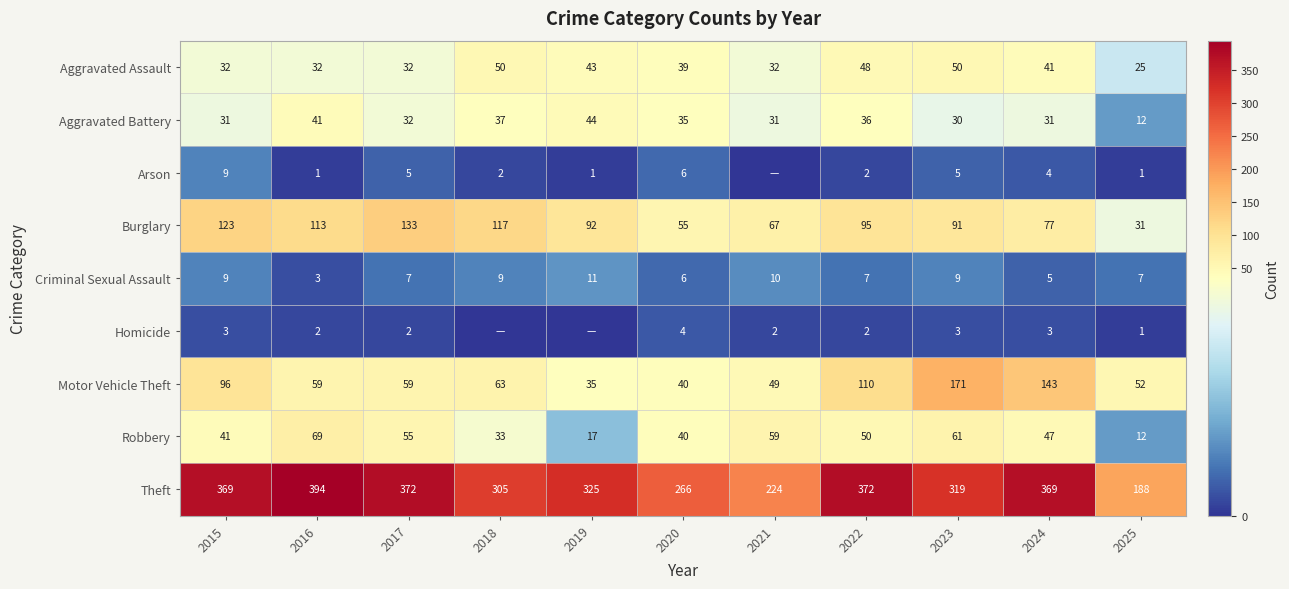

What is the average value of the Theft series?

318